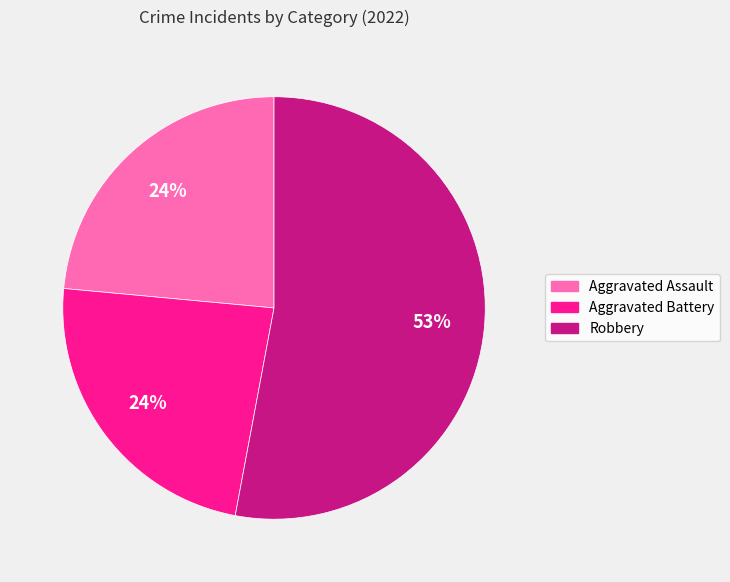

Count the number of slices in the pie.

3